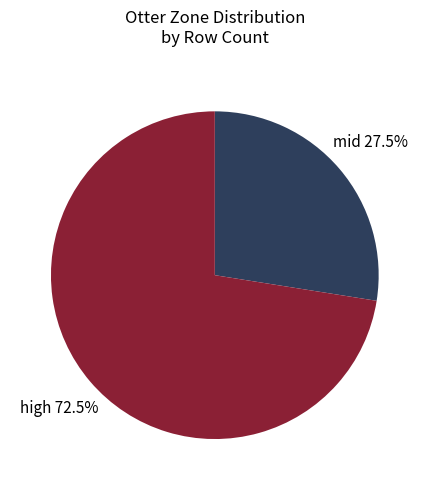

Is there any slice that represents more than half of the pie?

Yes